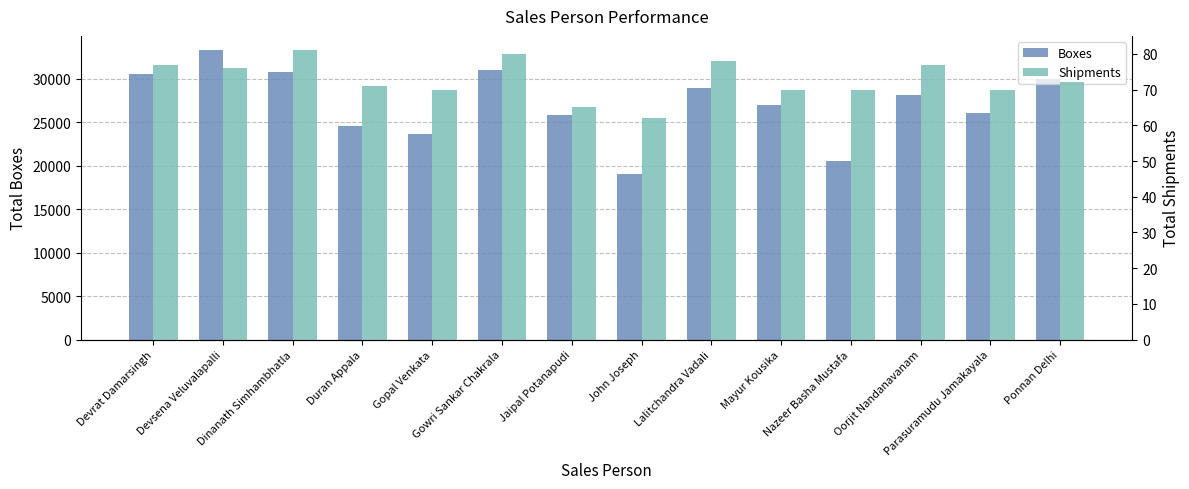

True or false: Boxes has a value of 44538 at Oorjit Nandanavanam.

False